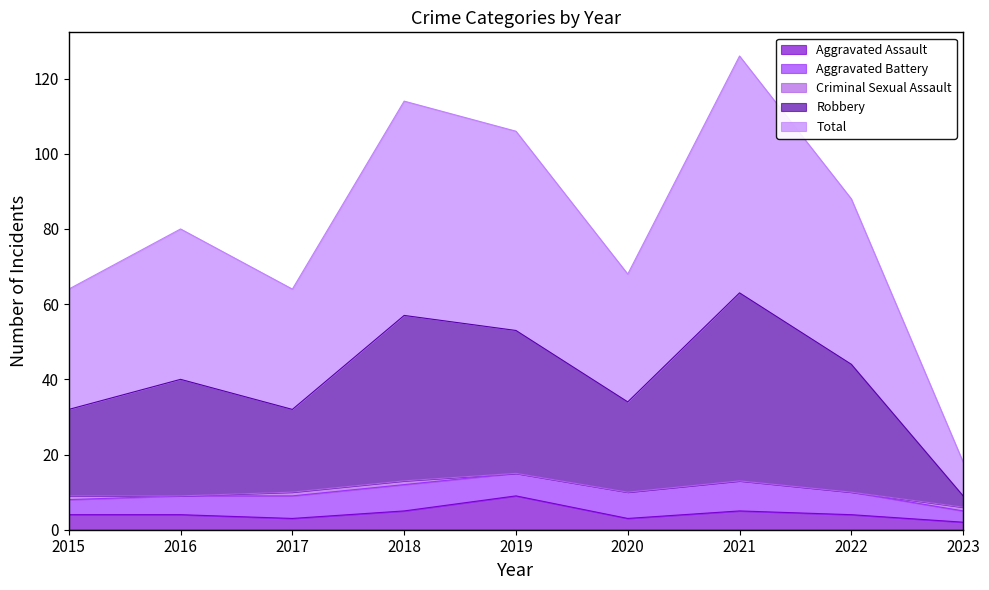

At which category is the sum across all series the highest?

2021